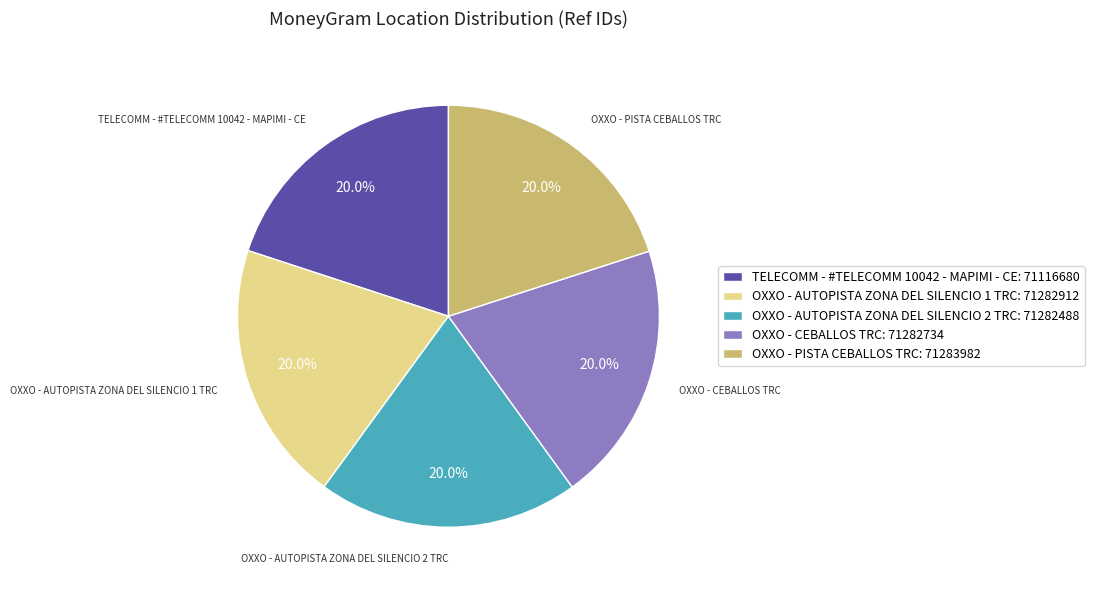

To the nearest percent, what percentage of the pie is OXXO - AUTOPISTA ZONA DEL SILENCIO 1 TRC?

20%